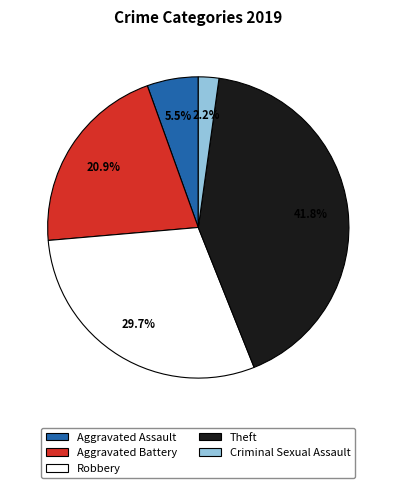

Does any single category account for the majority?

No